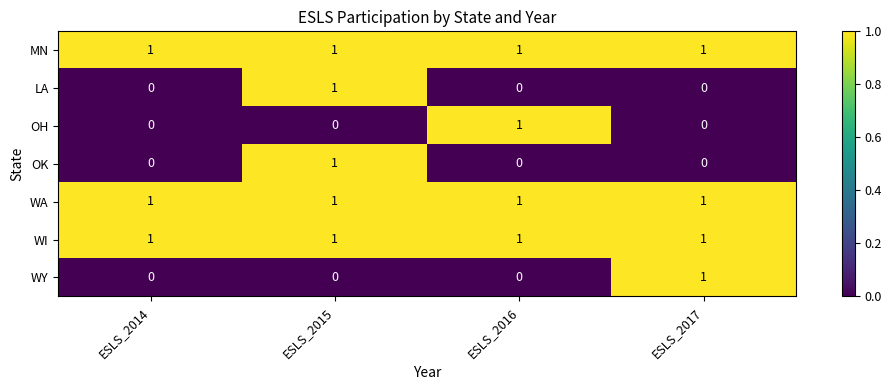

The WA series shows 1 at ESLS_2015. True or false?

True